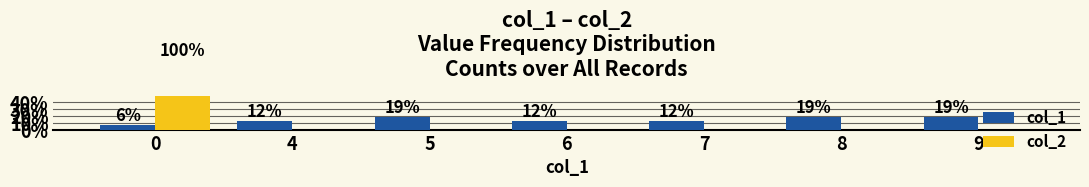

Reading left to right, transcribe all the data shown in this chart.

col_1: 0=6.2	4=12.5	5=18.8	6=12.5	7=12.5	8=18.8	9=18.8
col_2: 0=100.0	4=0.0	5=0.0	6=0.0	7=0.0	8=0.0	9=0.0